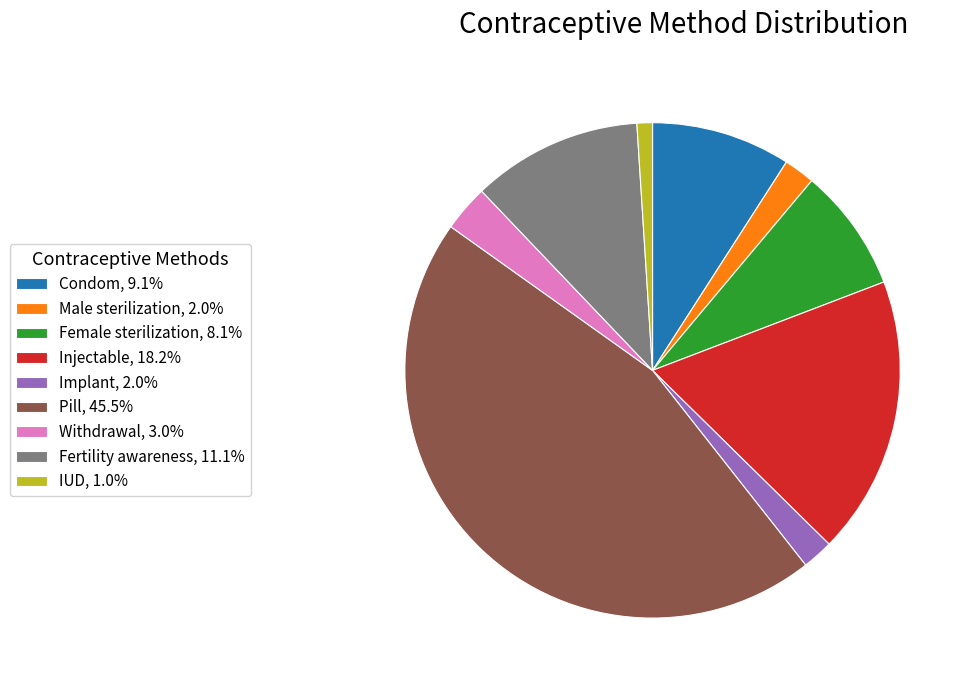

Do Pill, 45.5% and Female sterilization, 8.1% together represent more than half of the pie?

Yes